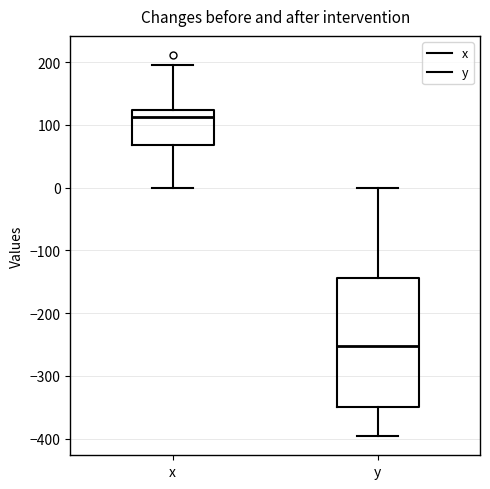

Reading left to right, read every box against the y-axis: the position of its median line, the range the box covers, and the ends of its whiskers. The values are not printed on the chart, so give them approximately, as read against the axis.

x: median 110, box 70 to 120, whiskers 0 to 200
y: median -250, box -350 to -140, whiskers -400 to 0